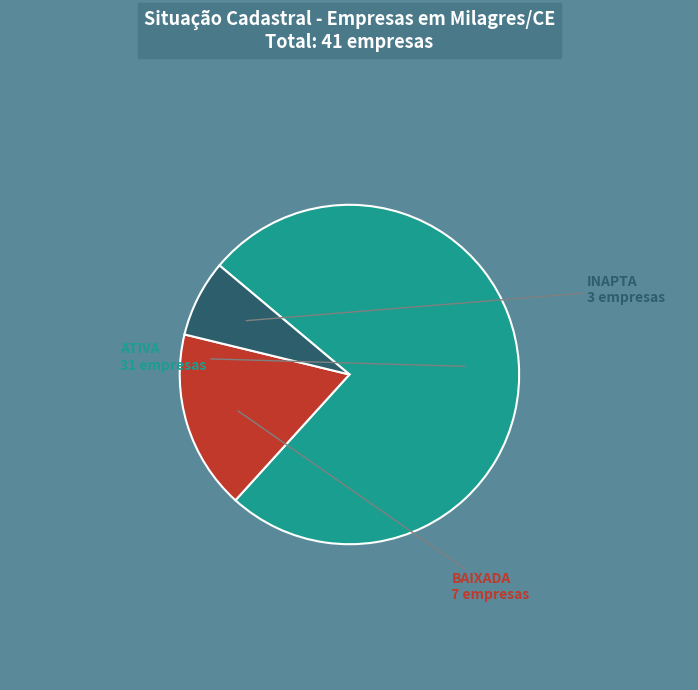

Is there any slice that represents more than half of the pie?

Yes